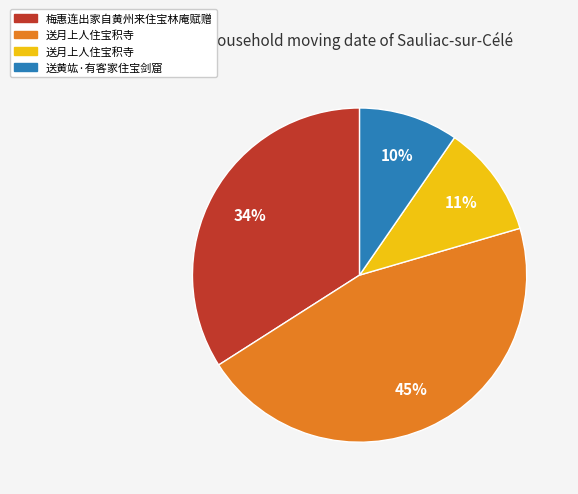

To the nearest percent, what is the average slice percentage?

25%